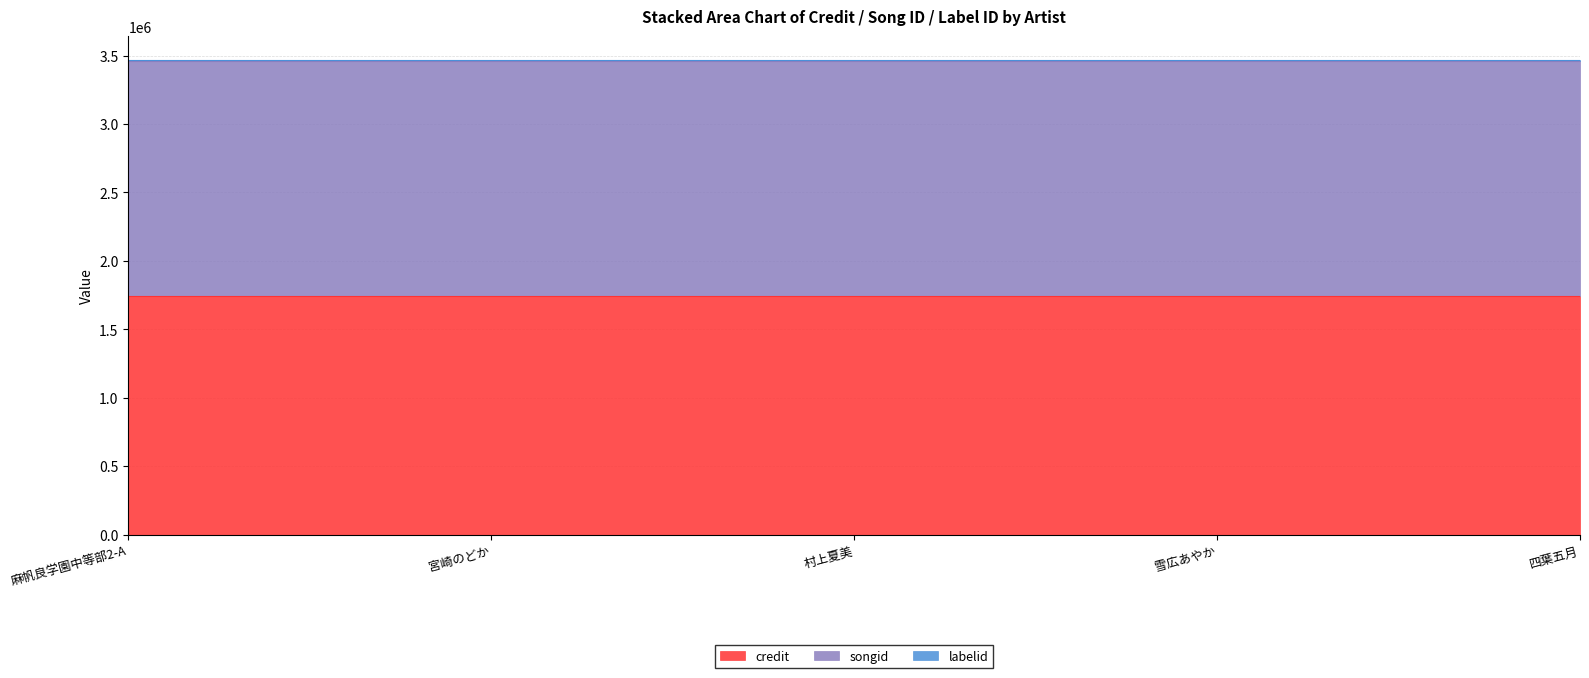

What position from the right is 村上夏美?

3